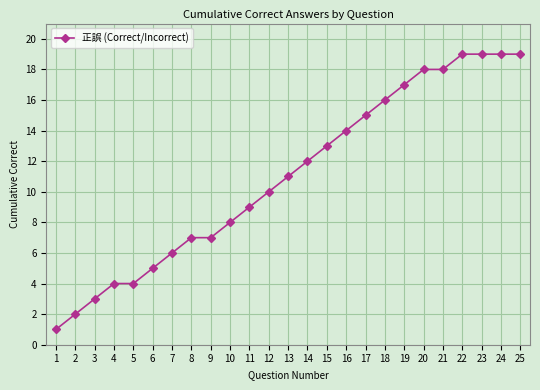

Which label corresponds to the smallest value in the chart?

1